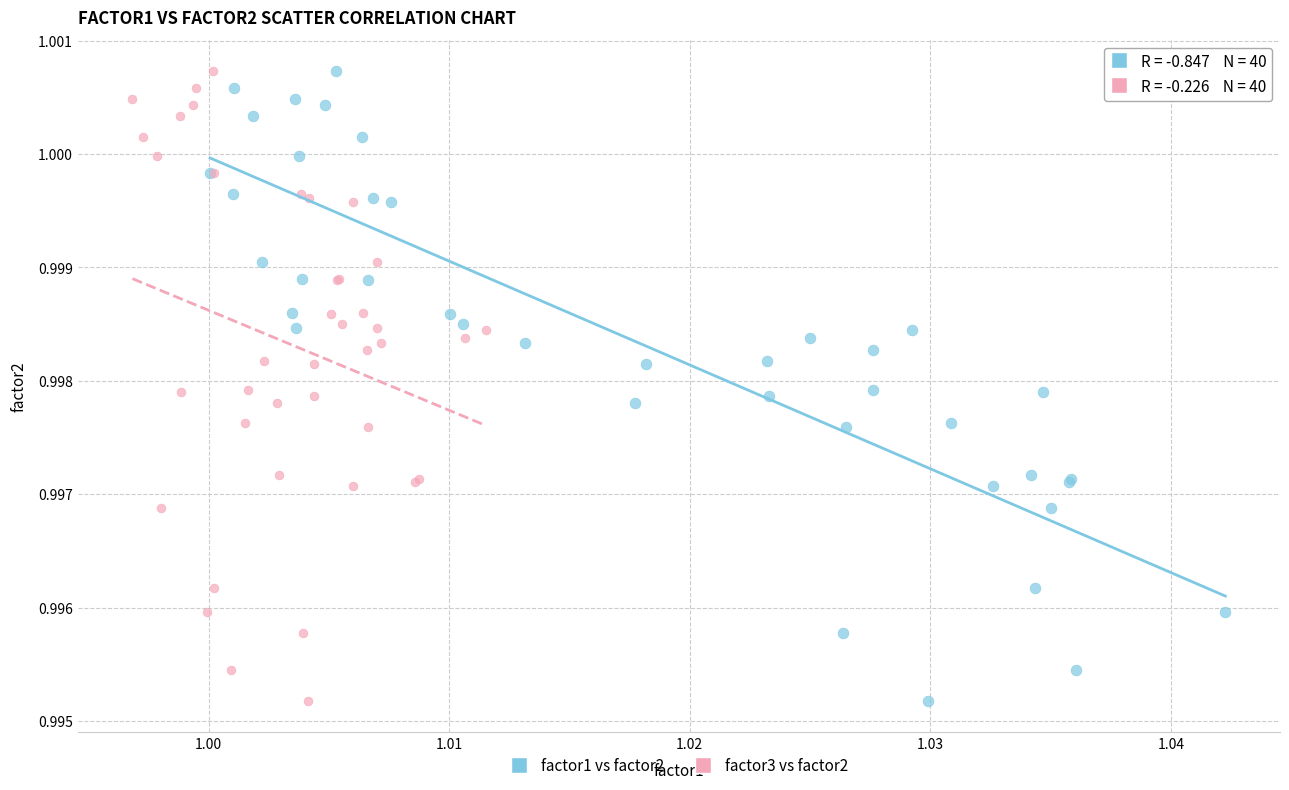

What are all the series names shown in the legend?

factor1 vs factor2, factor3 vs factor2